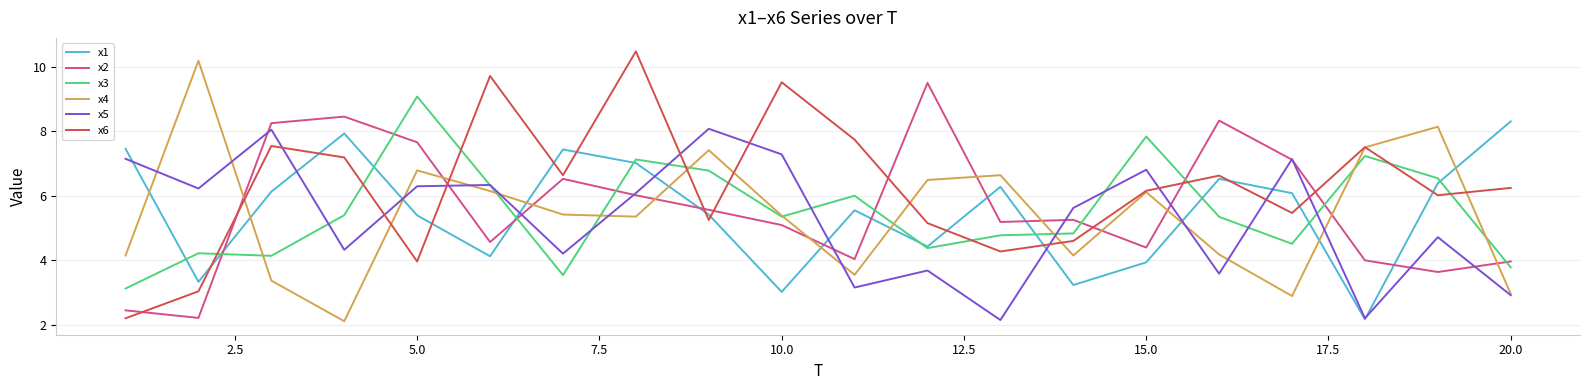

What is the difference between the maximum and minimum values in the x1 series?

6.1